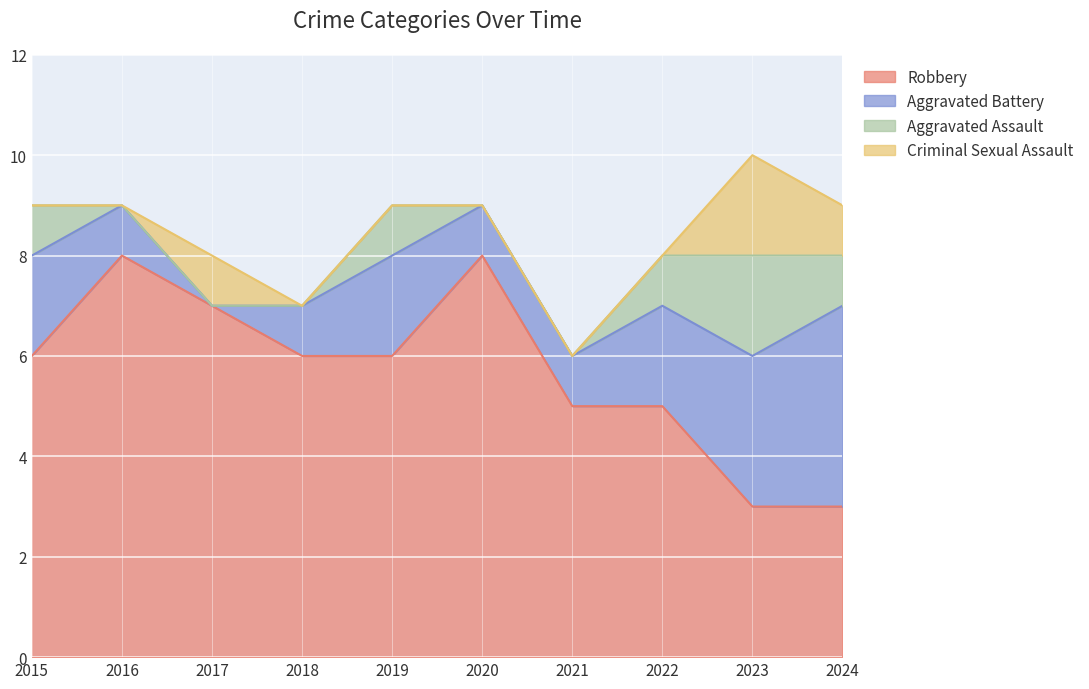

Which label corresponds to the largest value in the chart?

2016